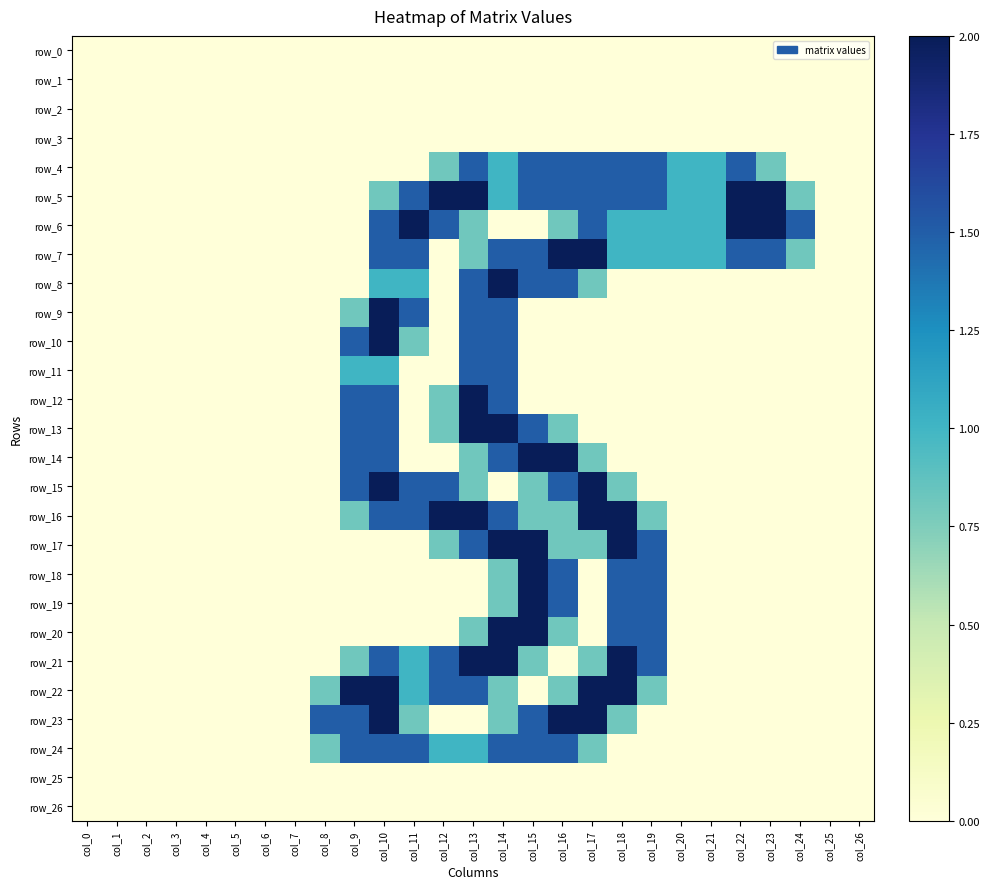

What is the maximum value shown in the chart?

2.0